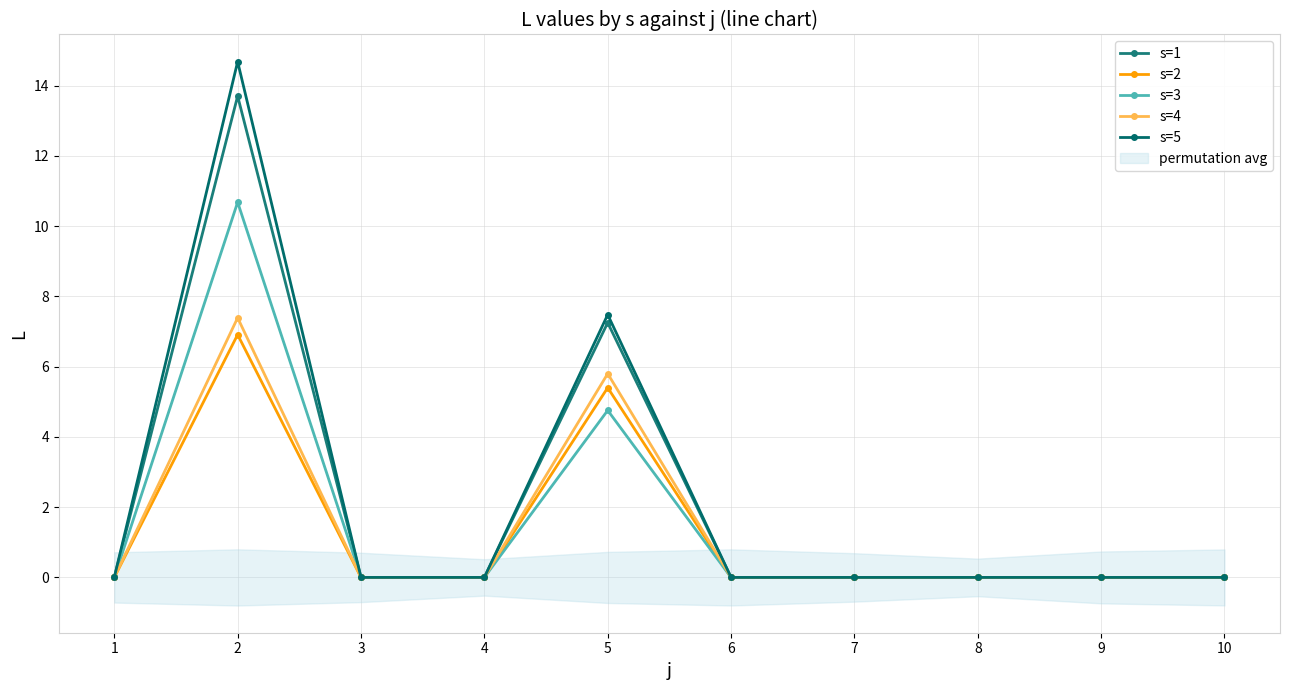

Reading left to right, extract all data points from this chart.

s=1: 0.0	13.7	0.0	0.0	7.2	0.0	0.0	0.0	0.0	0.0
s=2: 0.0	6.9	0.0	0.0	5.4	0.0	0.0	0.0	0.0	0.0
s=3: 0.0	10.7	0.0	0.0	4.8	0.0	0.0	0.0	0.0	0.0
s=4: 0.0	7.4	0.0	0.0	5.8	0.0	0.0	0.0	0.0	0.0
s=5: 0.0	14.7	0.0	0.0	7.5	0.0	0.0	0.0	0.0	0.0